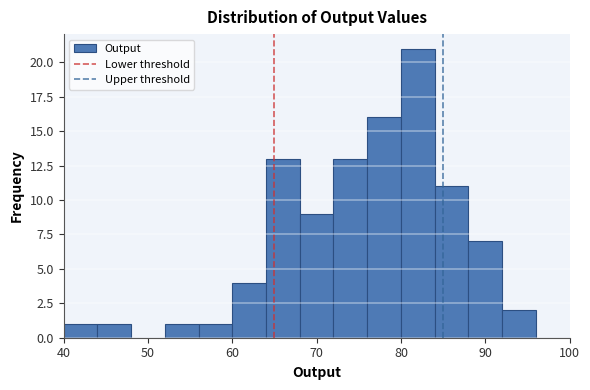

Over which range of the x-axis is the bar tallest?

80 to 84